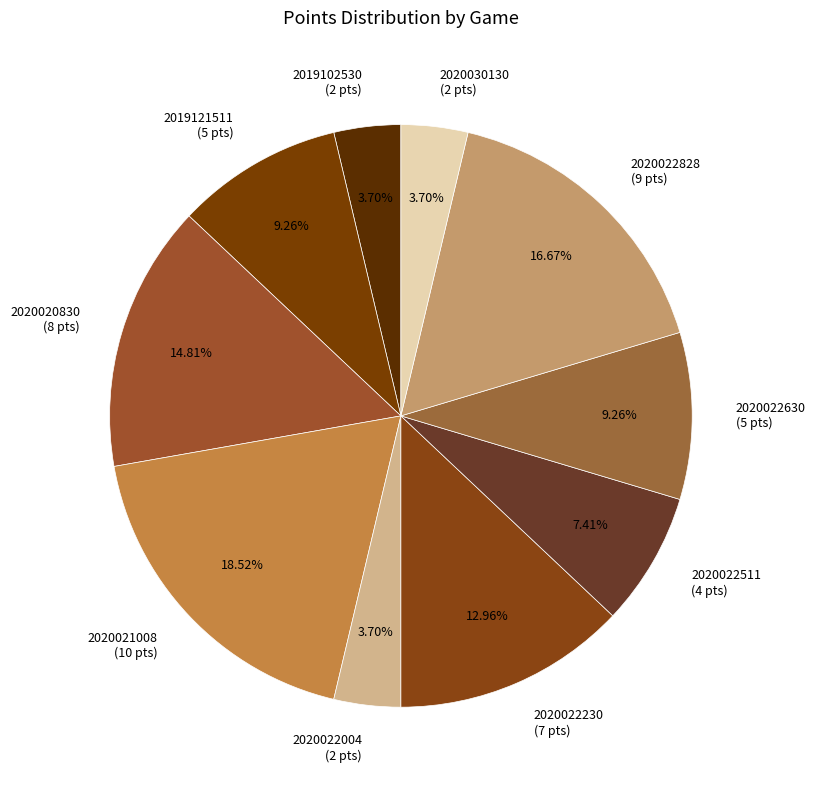

To the nearest percent, what is the difference between the largest and smallest slice percentages?

15%